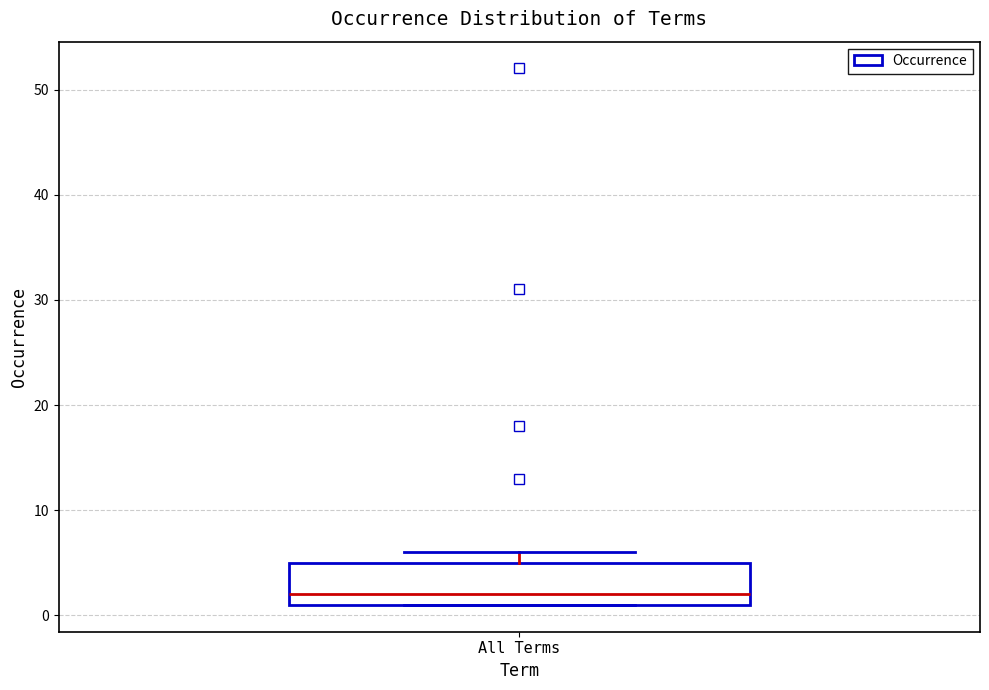

Where is the lower edge of the box for All Terms on the y-axis? The values are not printed on the chart, so give them approximately, as read against the axis.

1